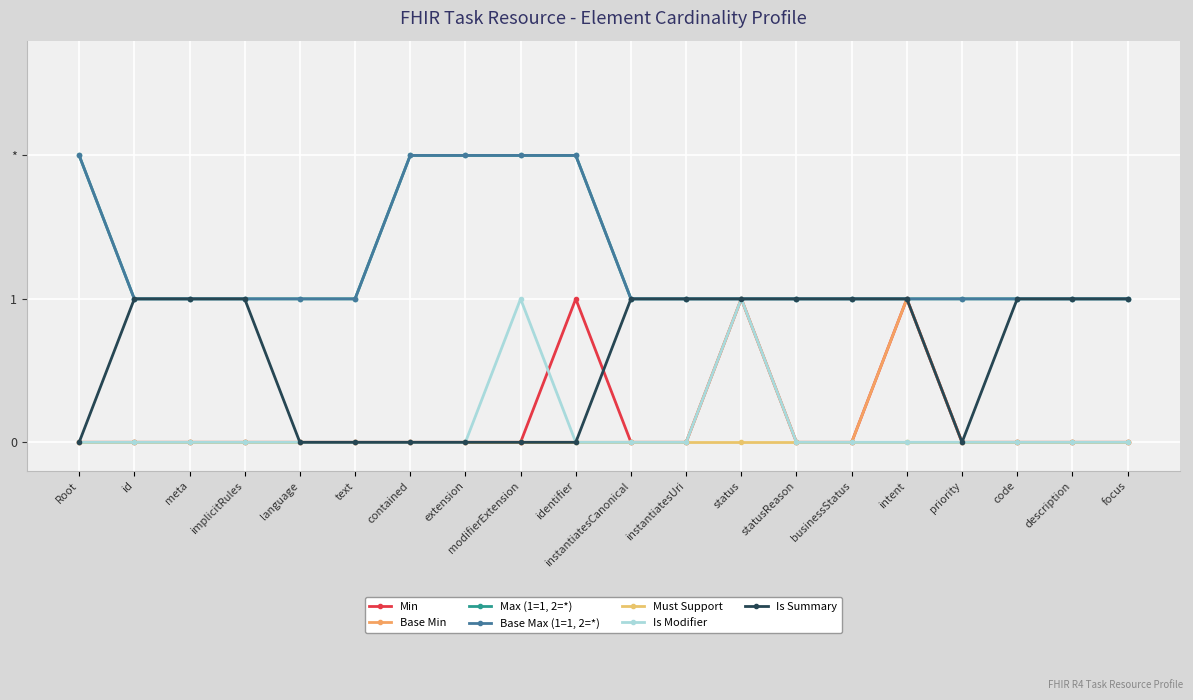

Does the chart have visible grid lines?

Yes